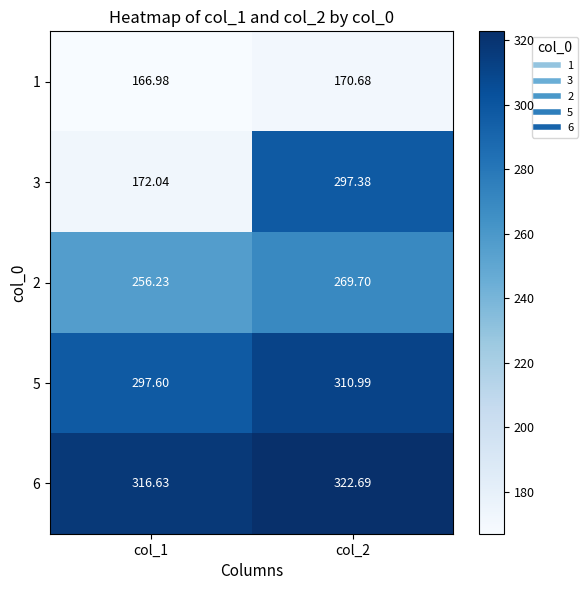

How many data points in 3 are above 297?

1